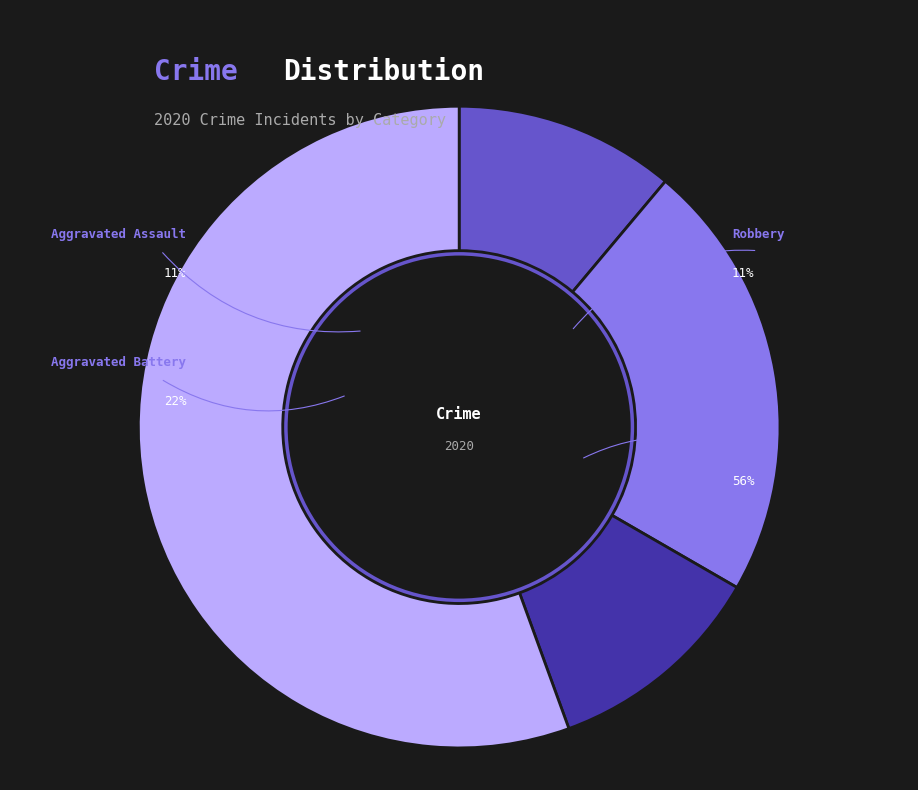

What portion of the pie excludes Theft?

44.4%